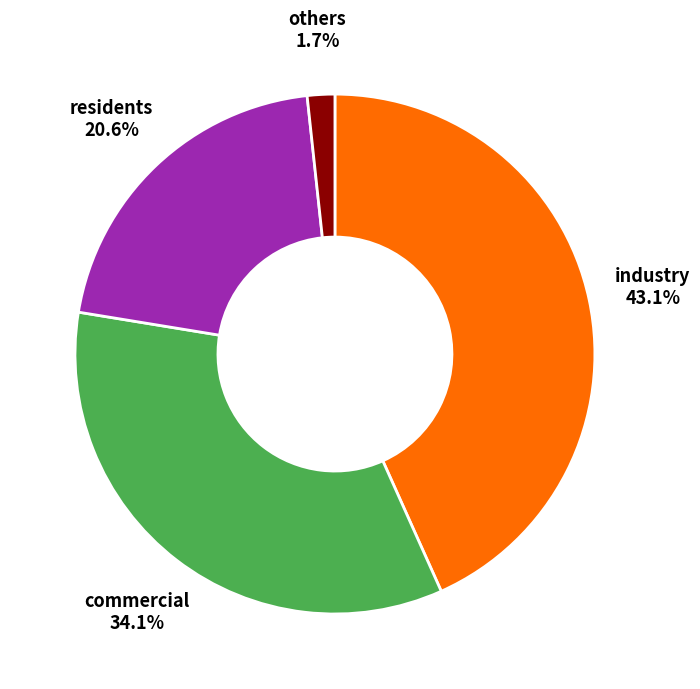

What percentage is NOT represented by residents?

79.3%